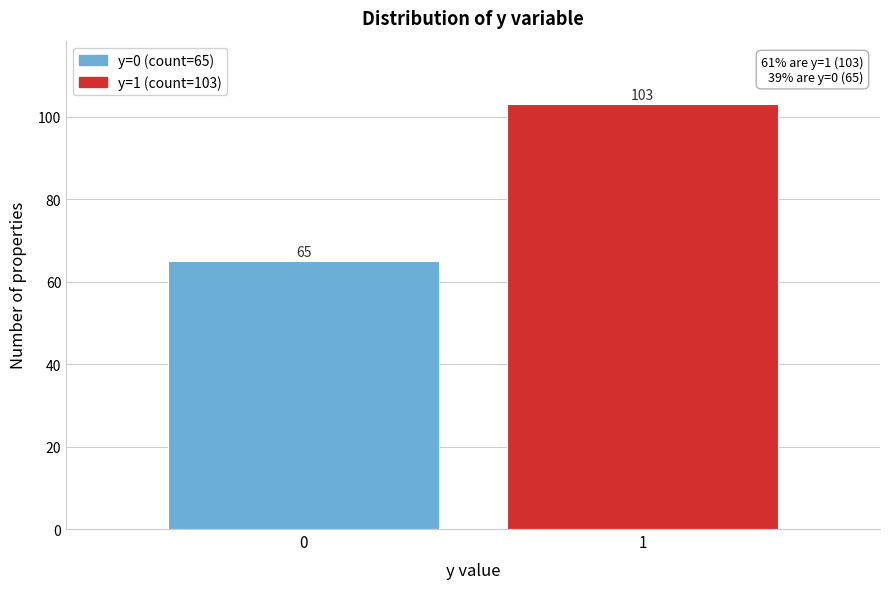

Reading right to left, list all the values displayed in this chart.

103	65